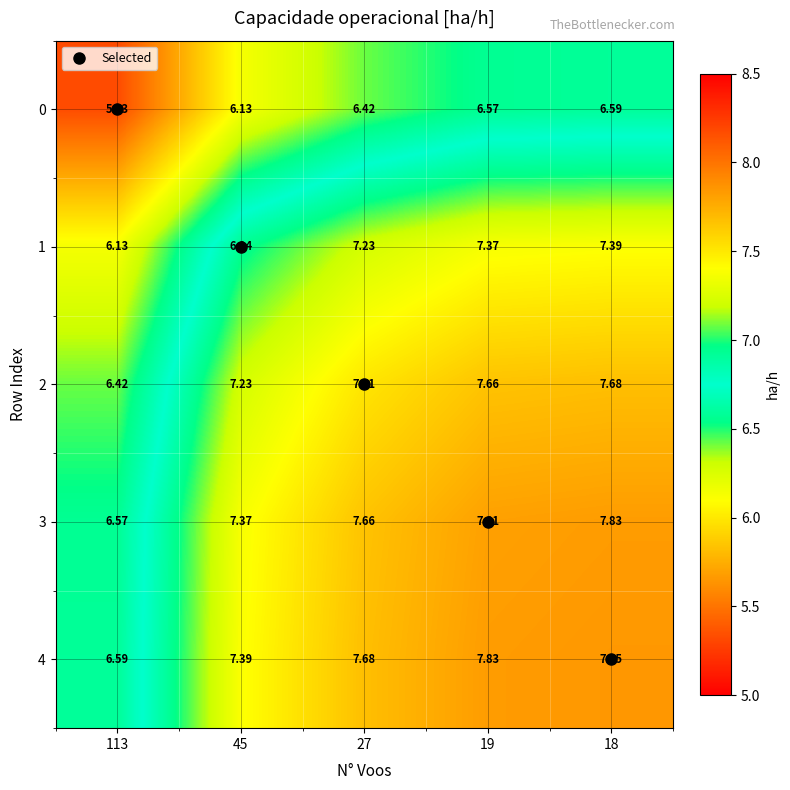

Is the value of 3 at 19 greater than the value of 2 at 19?

Yes